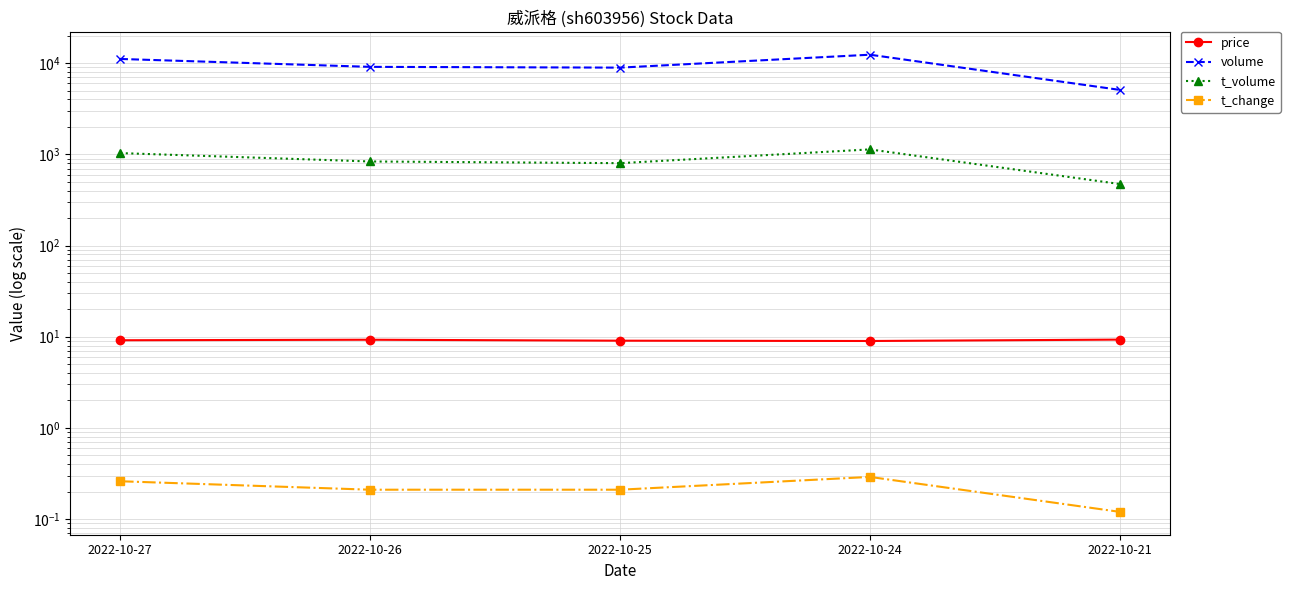

At how many categories does at least one series exceed 2675?

5